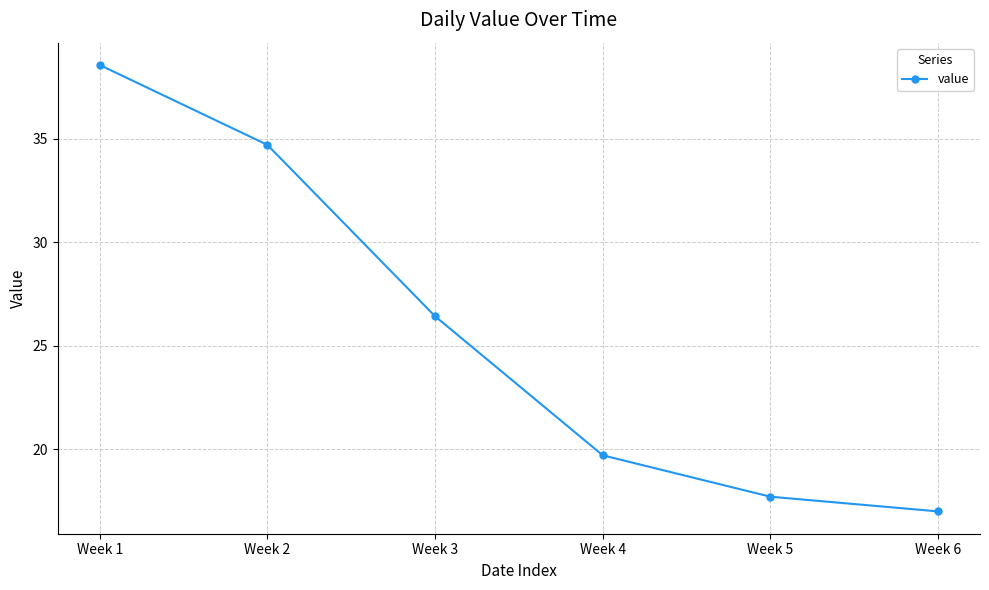

How many lines are shown in the chart?

1